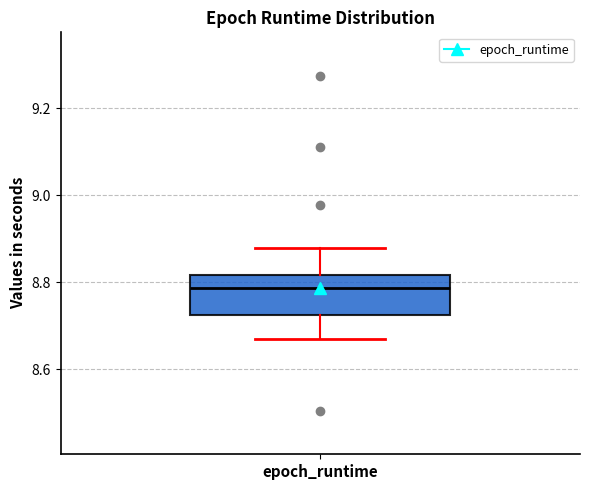

Read this box plot against the y-axis: the position of the median line, the range covered by the box, and the ends of both whiskers. The values are not printed on the chart, so give them approximately, as read against the axis.

median 8.78, box 8.72 to 8.82, whiskers 8.66 to 8.88